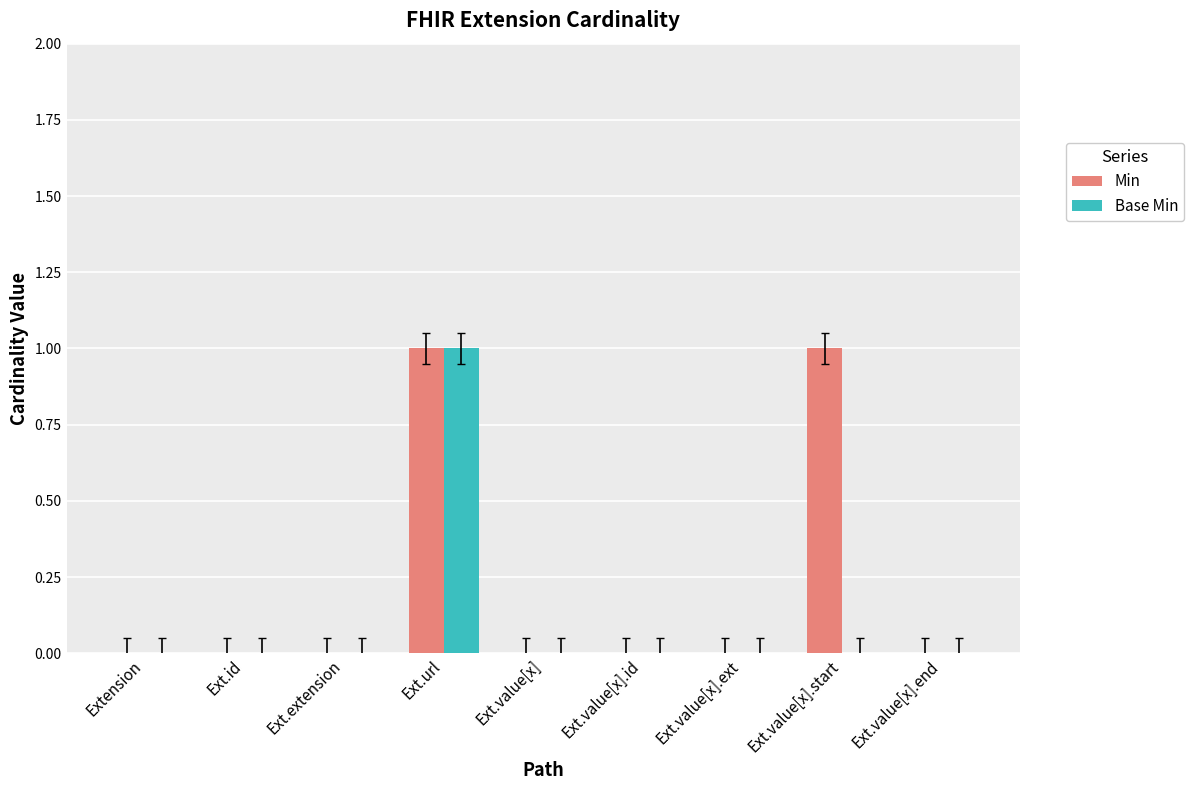

Reading left to right, extract all data points from this chart.

Min: Extension=0	Ext.id=0	Ext.extension=0	Ext.url=1	Ext.value[x]=0	Ext.value[x].id=0	Ext.value[x].ext=0	Ext.value[x].start=1	Ext.value[x].end=0
Base Min: Extension=0	Ext.id=0	Ext.extension=0	Ext.url=1	Ext.value[x]=0	Ext.value[x].id=0	Ext.value[x].ext=0	Ext.value[x].start=0	Ext.value[x].end=0